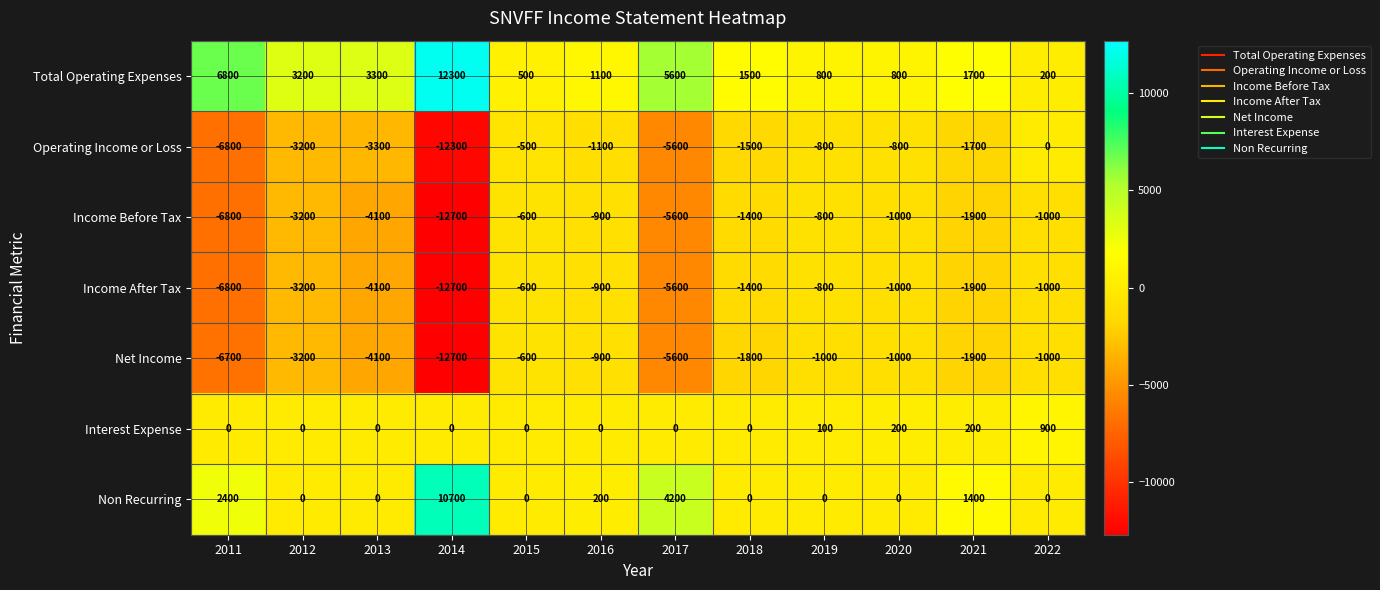

Which series has the widest spread of values?

Operating Income or Loss